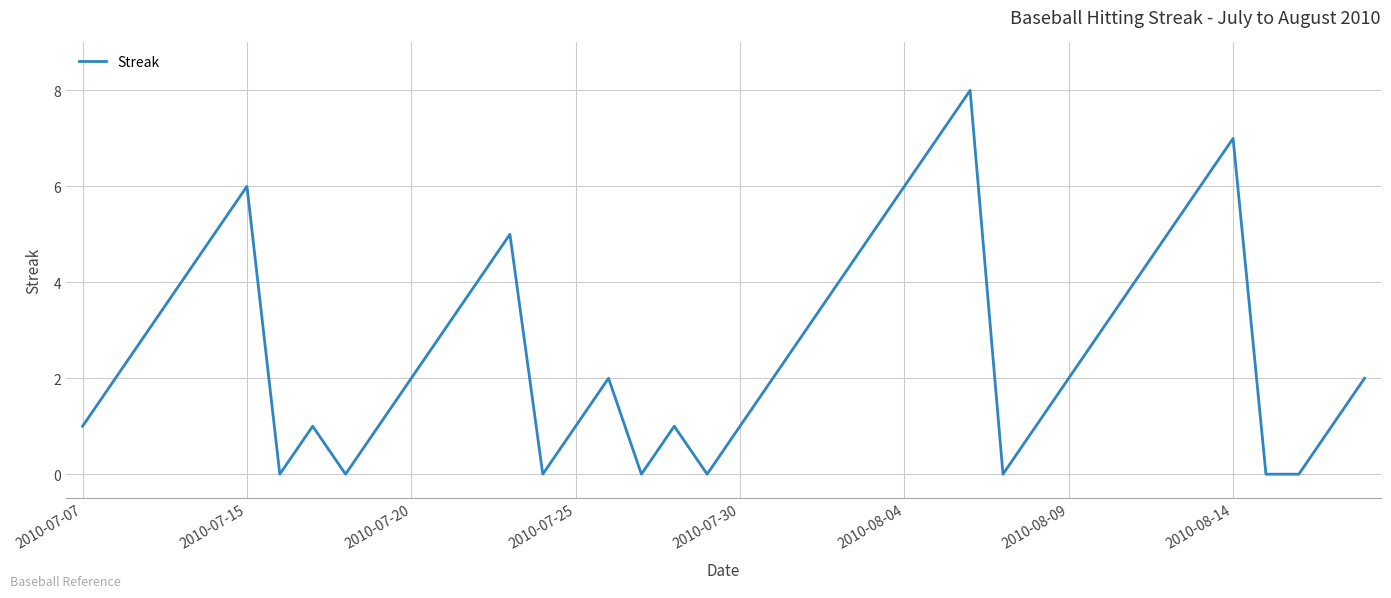

What is the difference between the maximum and minimum values?

8